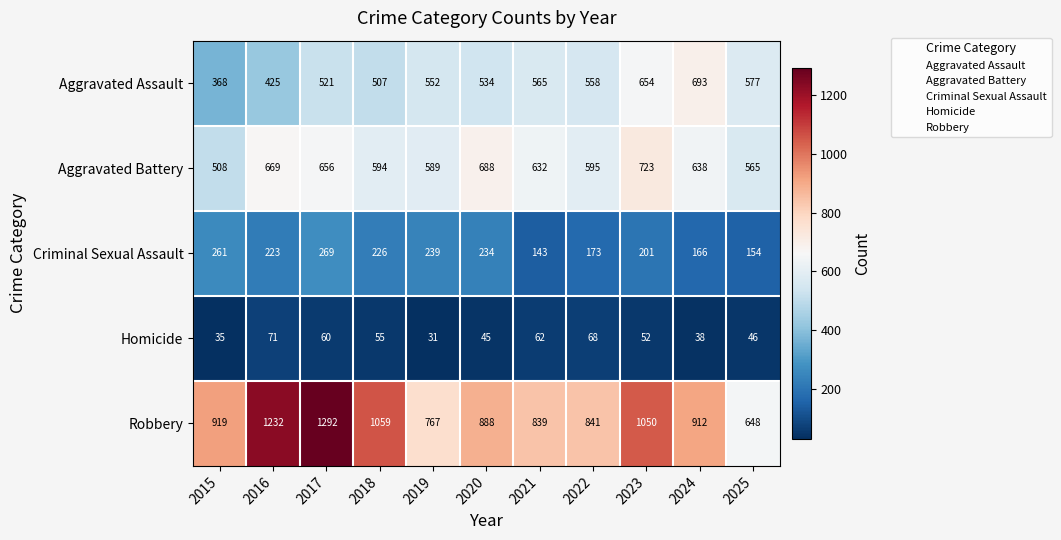

What is the greatest value displayed?

1292